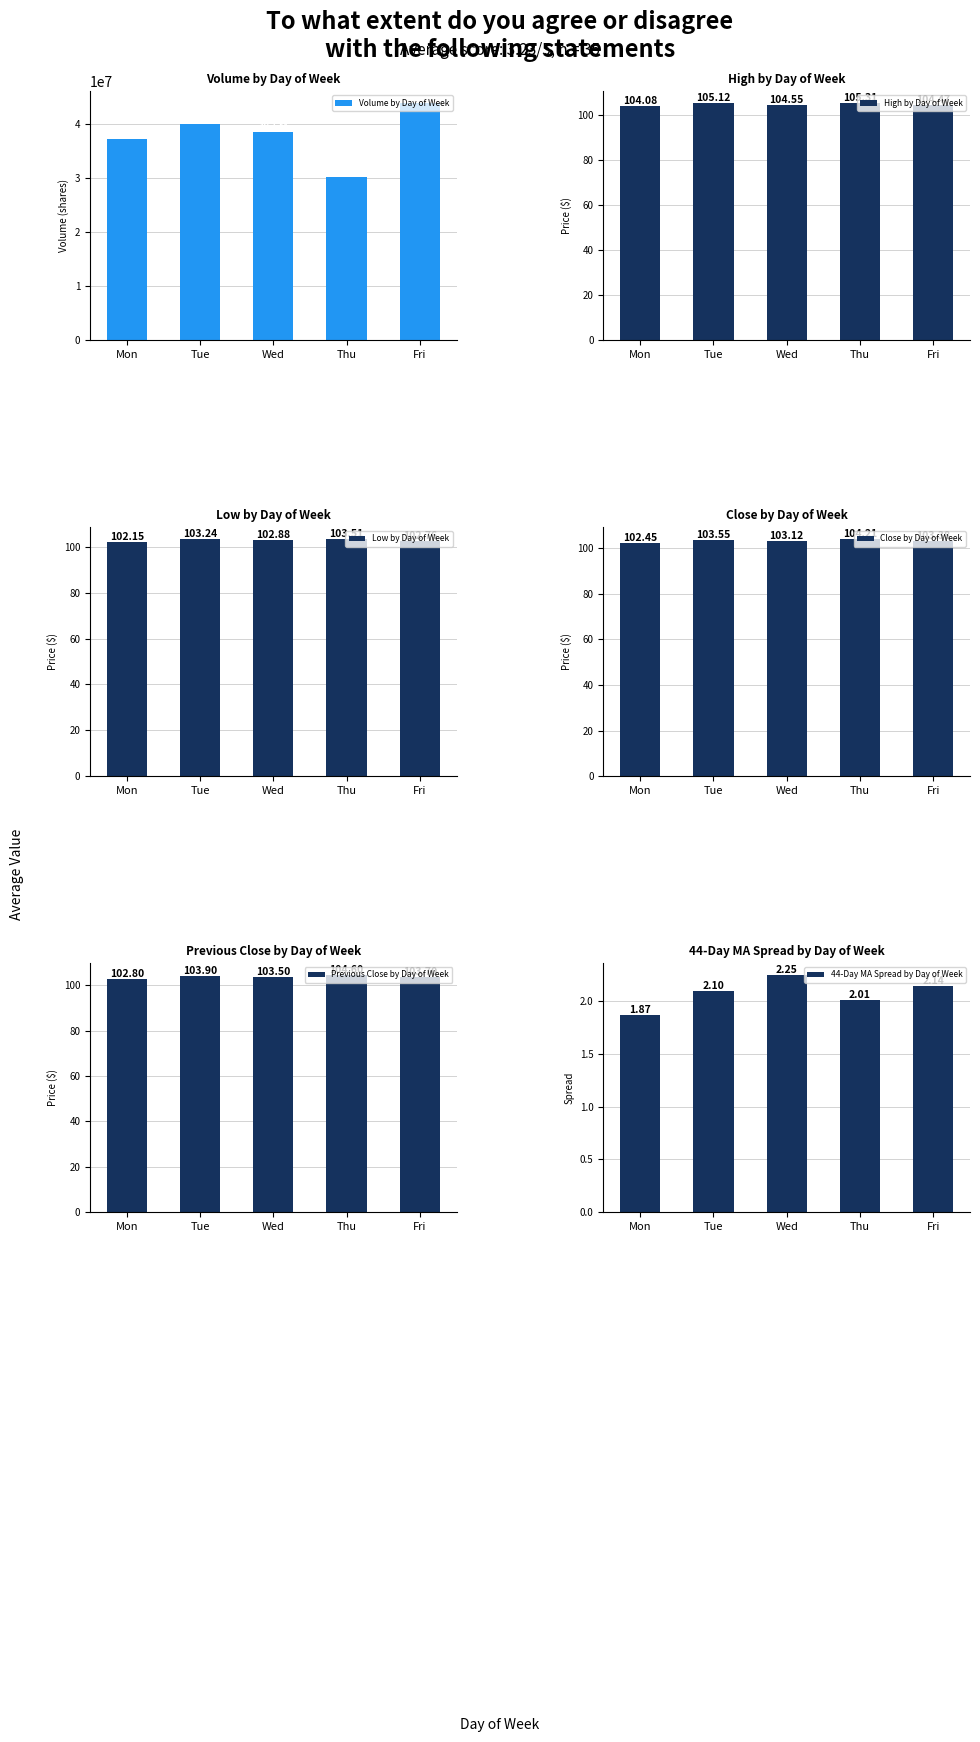

What is the sum of the Previous Close by Day of Week values at Tue and Wed?

207.4